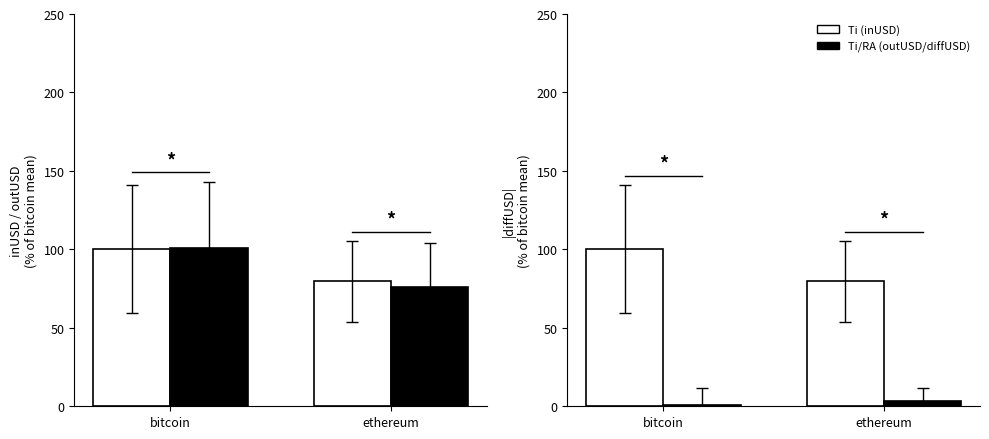

What is the value of the Ti (inUSD) bar at the 2nd from the left?

79.6